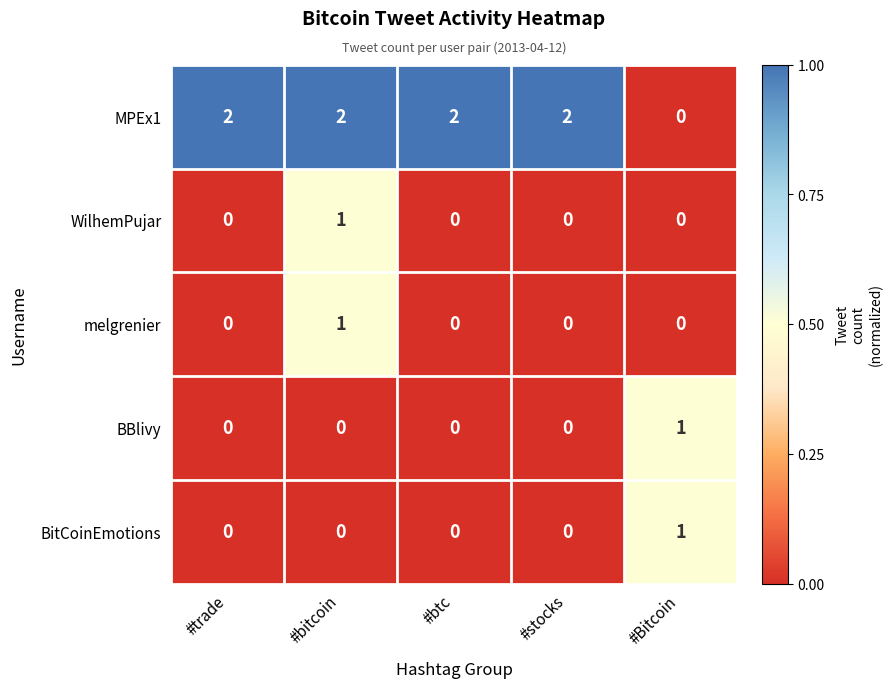

At which label does melgrenier reach its peak?

#bitcoin